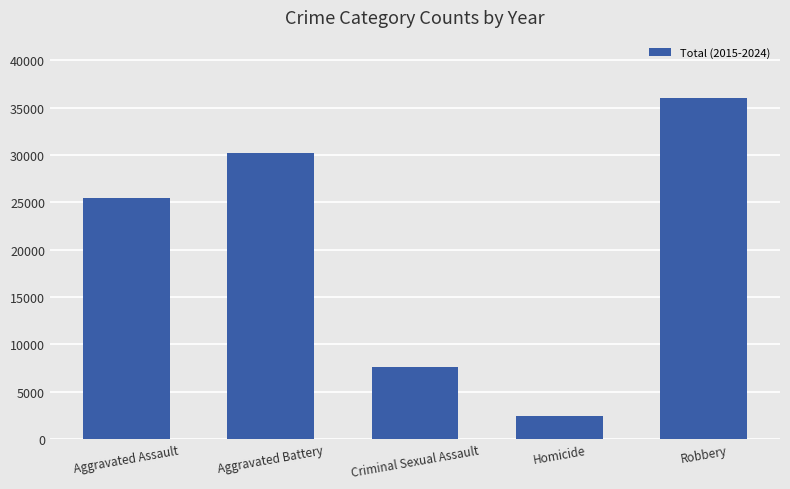

Which has a higher value, Homicide or Robbery?

Robbery